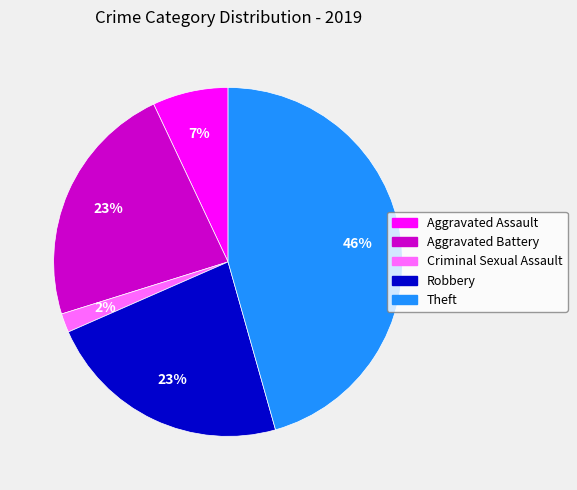

To the nearest percent, what portion does Criminal Sexual Assault represent?

2%